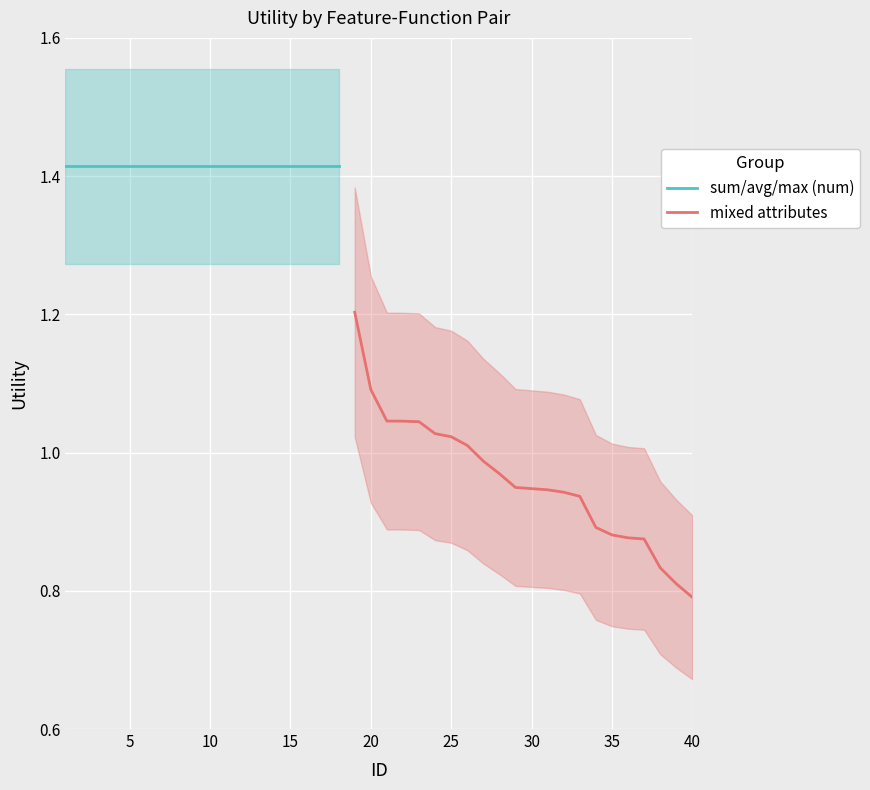

Does the chart display data point markers on the line(s)?

No